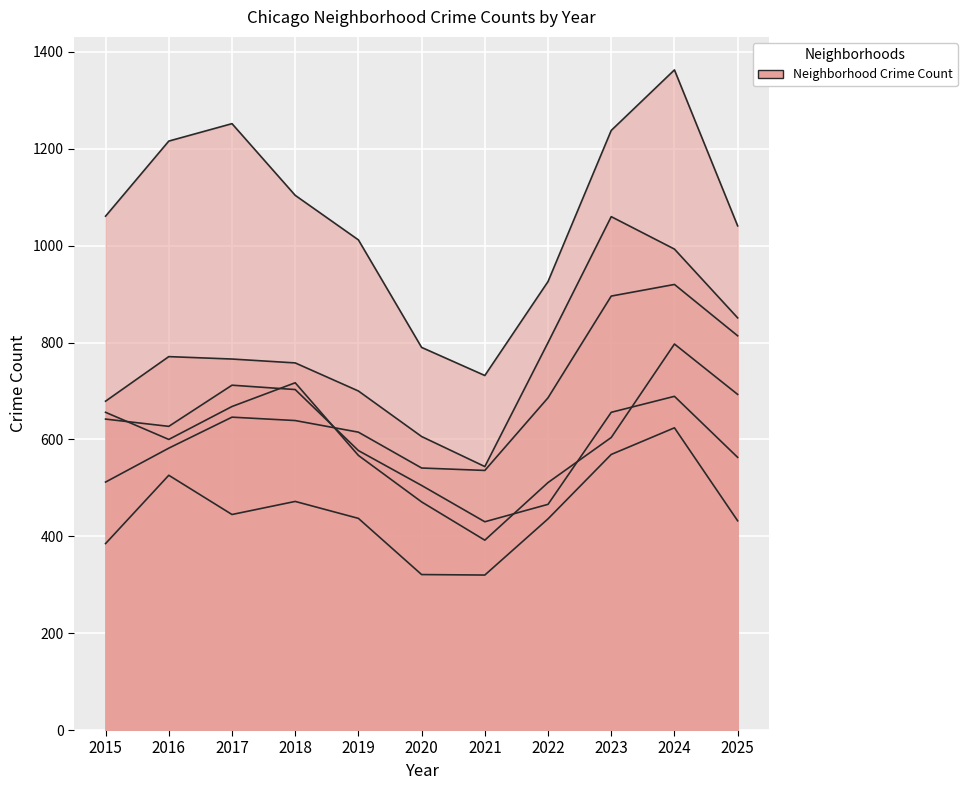

The Avondale series shows 604 at 2023. True or false?

True